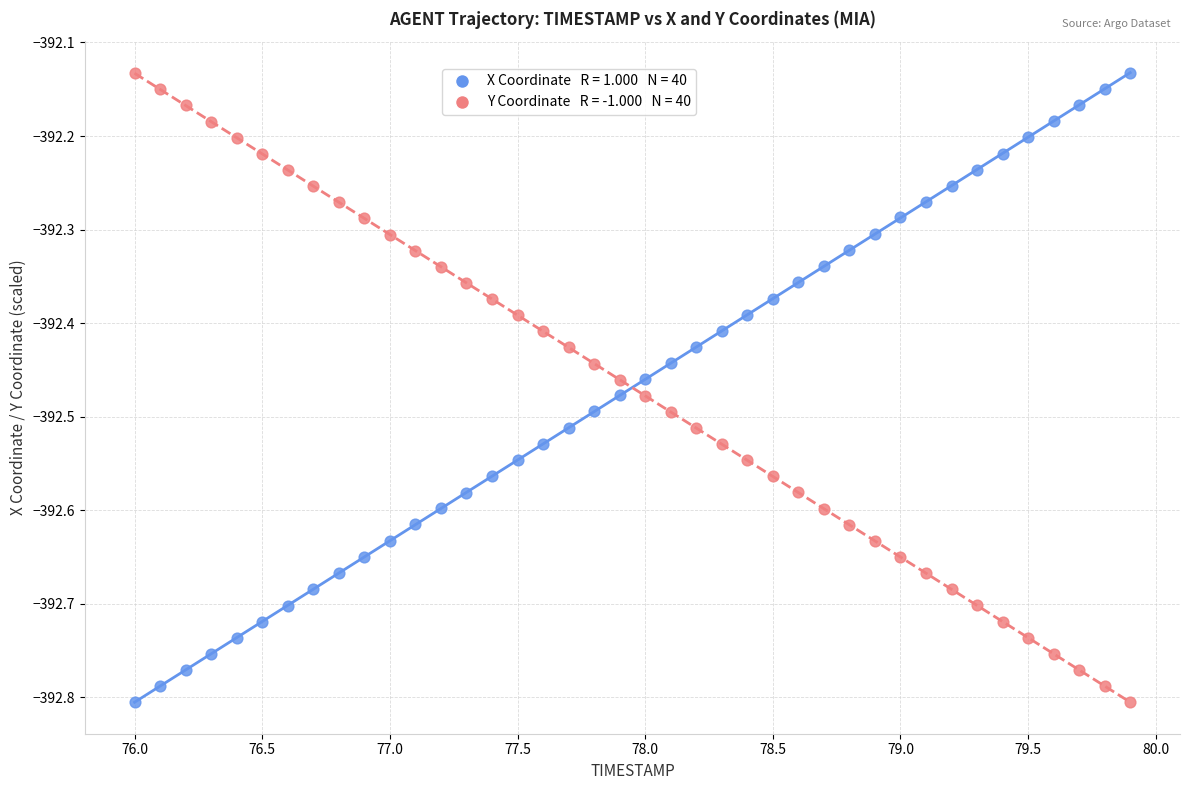

Across all data points, what is the range of X values (max minus min)?

3.9